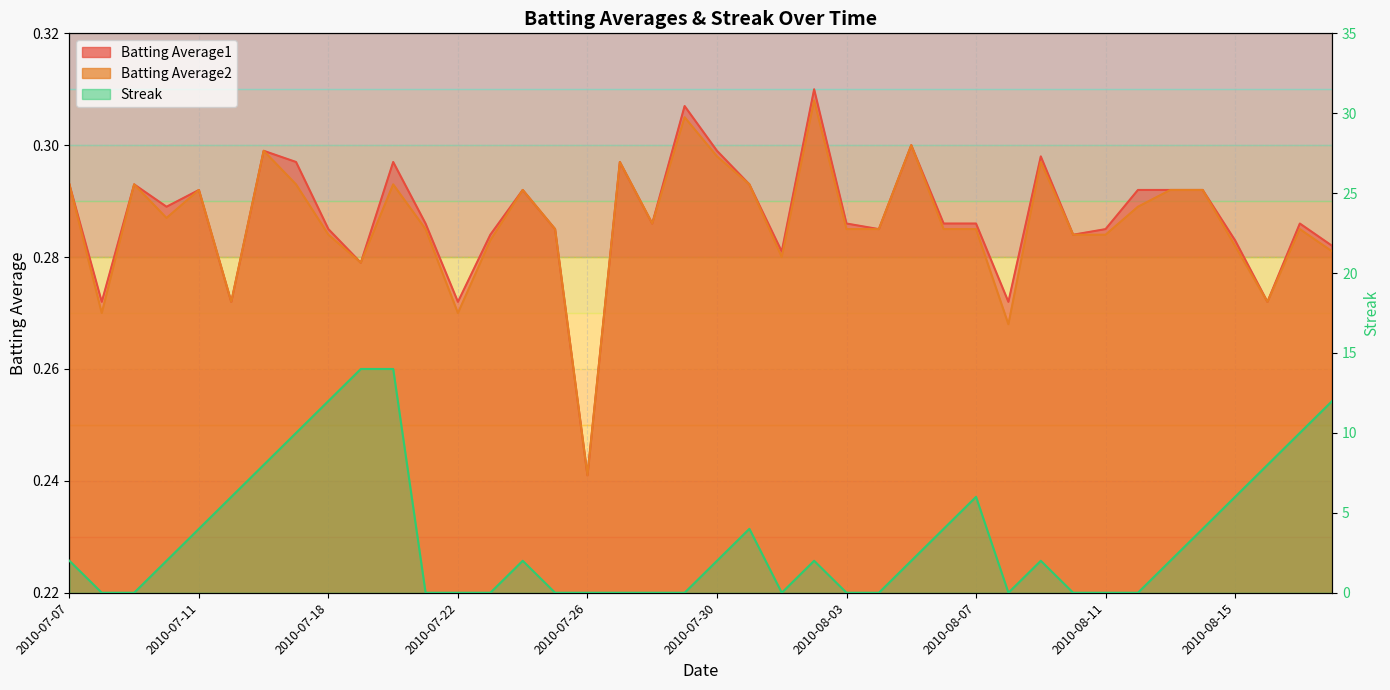

Is the value of Batting Average2 at 2010-08-01 greater than the value of Batting Average1 at 2010-08-04?

No